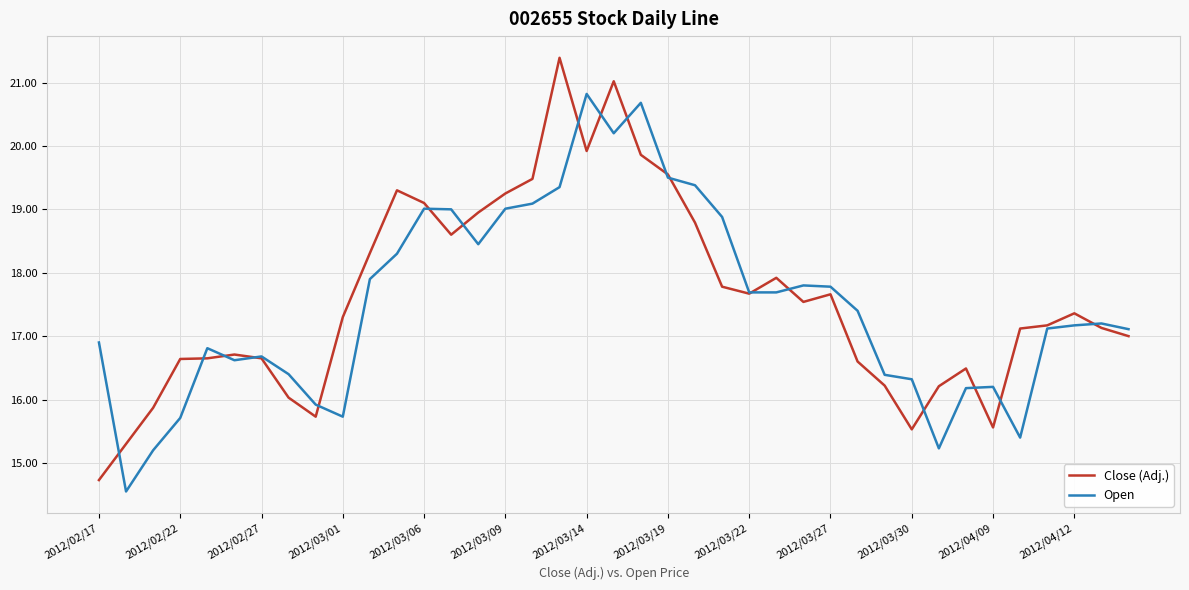

What is the average value of the Close (Adj.) series?

17.6